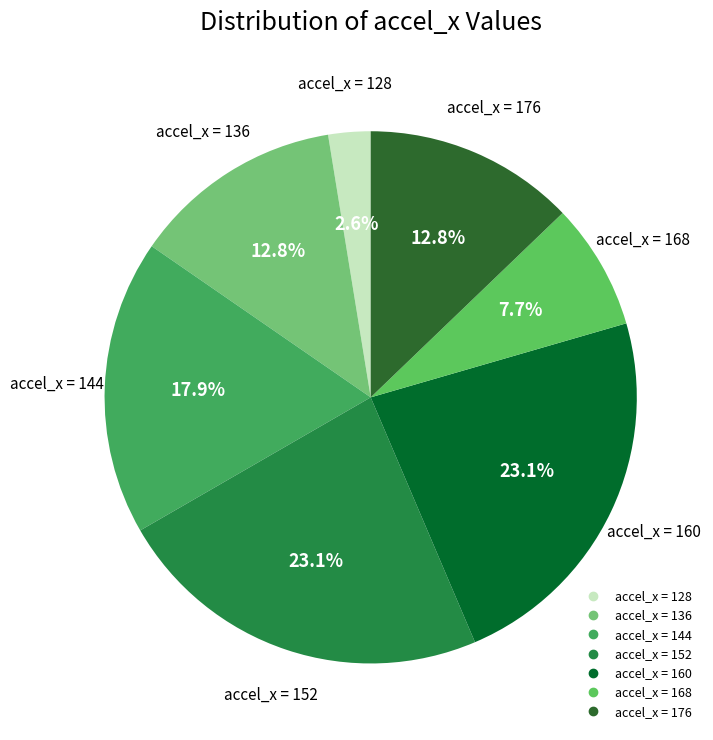

Is there a majority slice in this chart?

No